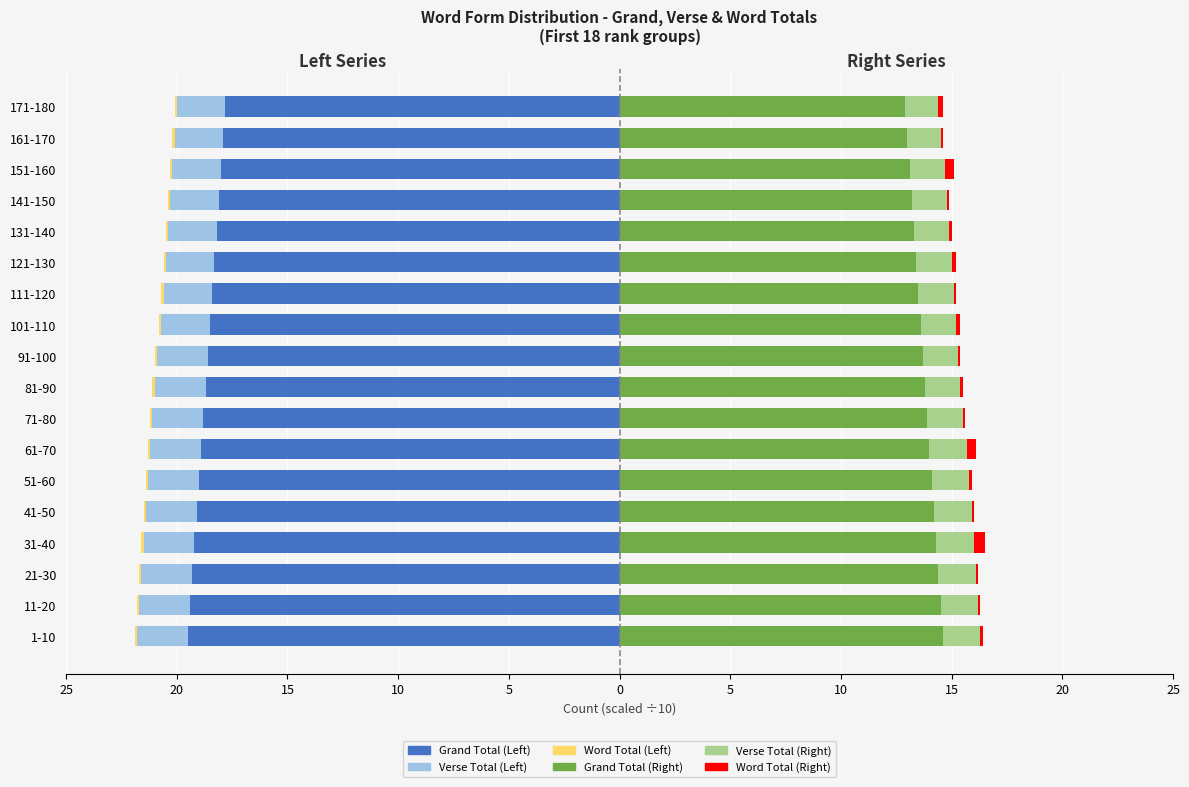

The value of Grand Total (Left) at 131-140 is -18.2. True or false?

True